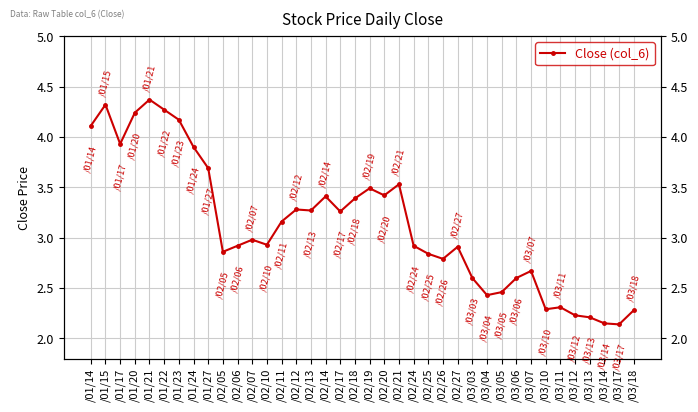

Reading left to right, extract all data points from this chart.

4.1	4.3	3.9	4.2	4.4	4.3	4.2	3.9	3.7	2.9	2.9	3.0	2.9	3.2	3.3	3.3	3.4	3.3	3.4	3.5	3.4	3.5	2.9	2.8	2.8	2.9	2.6	2.4	2.5	2.6	2.7	2.3	2.3	2.2	2.2	2.1	2.1	2.3